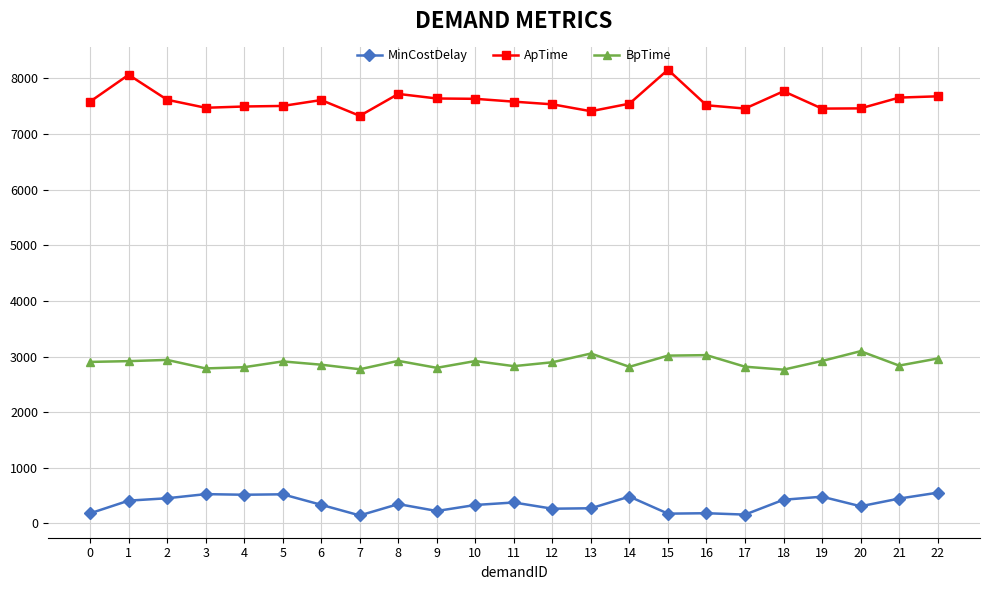

What is the difference between the maximum and minimum values in the ApTime series?

829